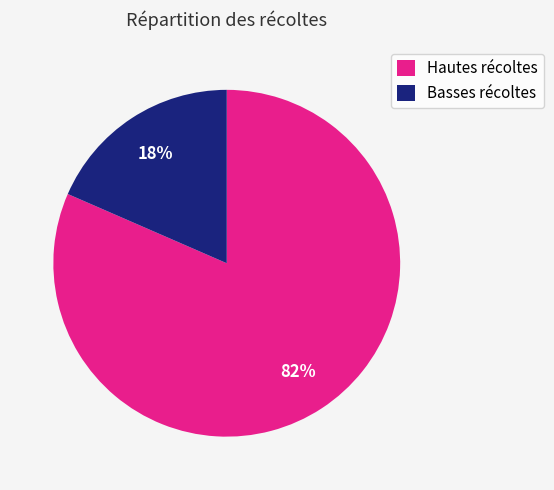

Does Basses récoltes account for over 50% of the chart?

No